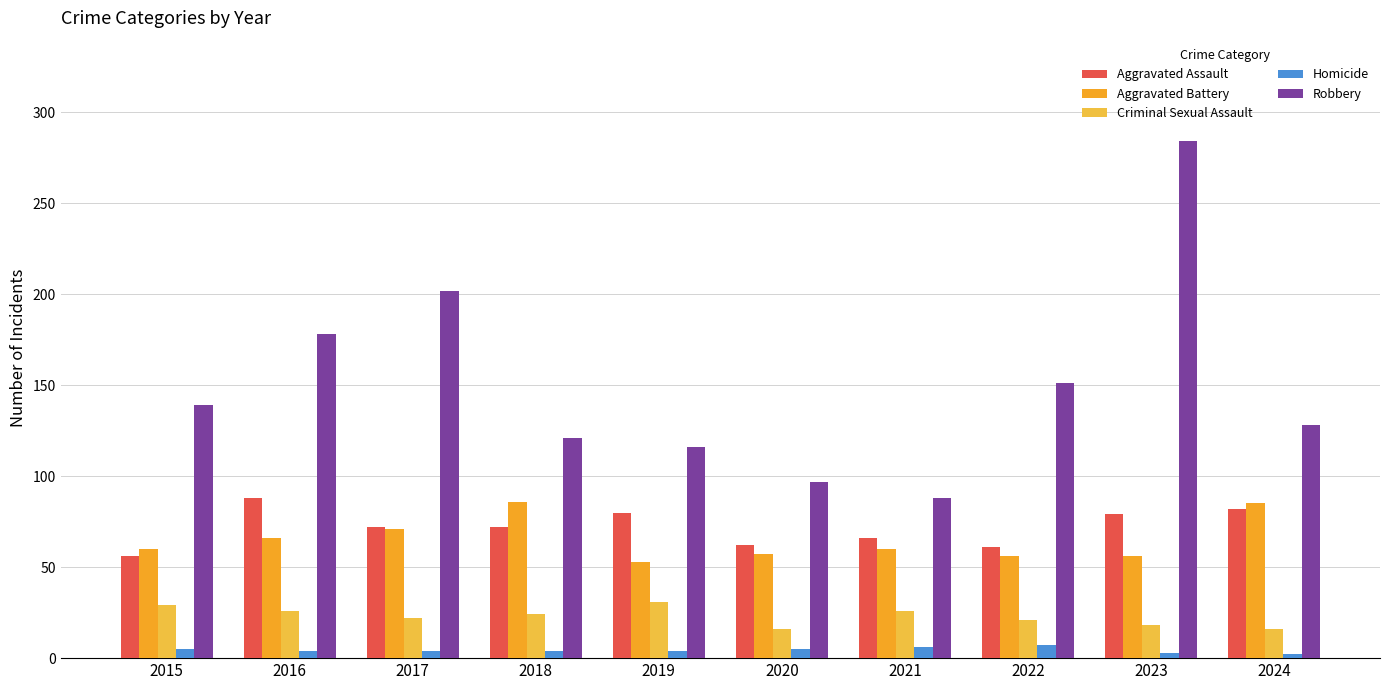

What is the spread (max minus min) of values at 2021?

82